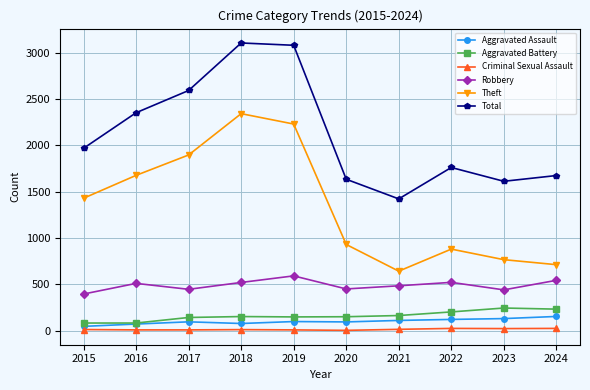

How many lines are shown in the chart?

6